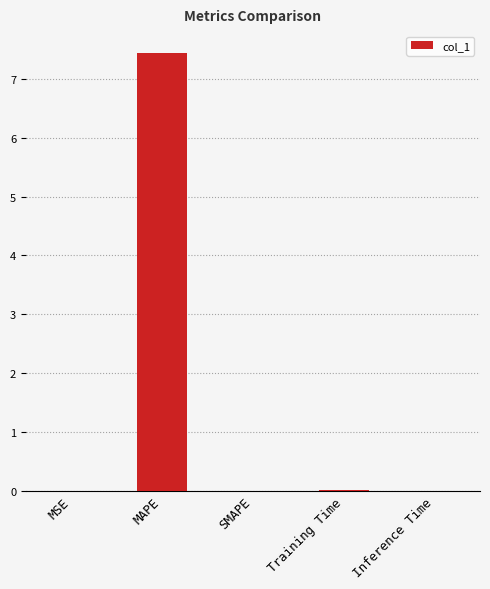

Are the bars horizontal?

No